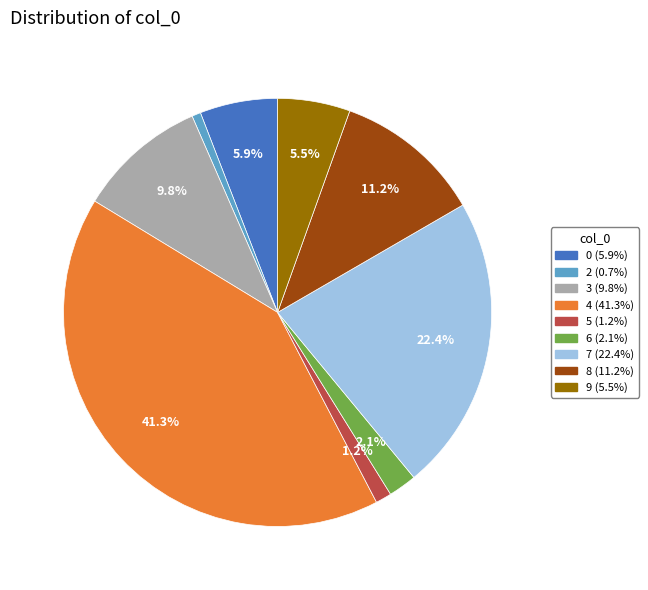

Is there a majority slice in this chart?

No